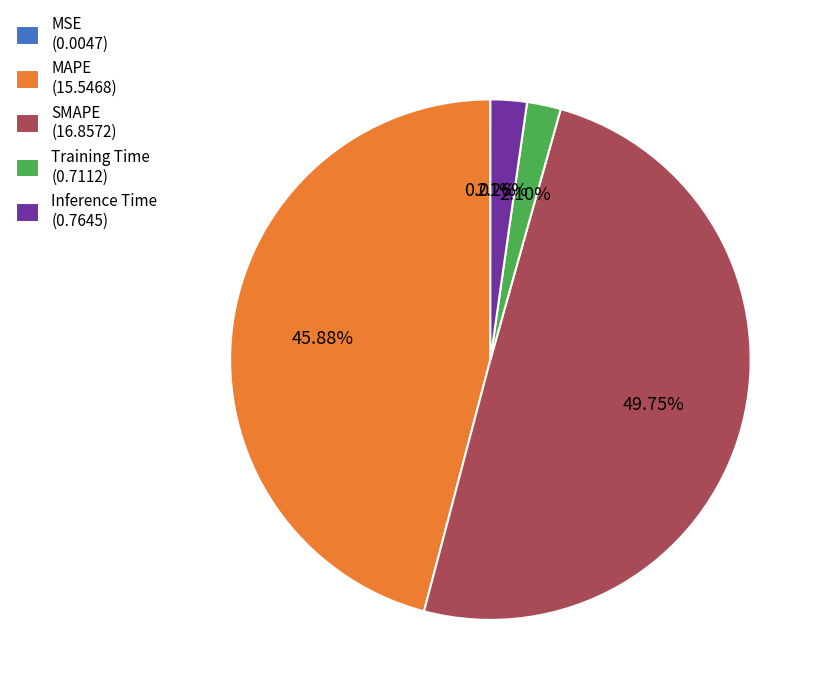

Which category has the biggest portion of the pie?

SMAPE